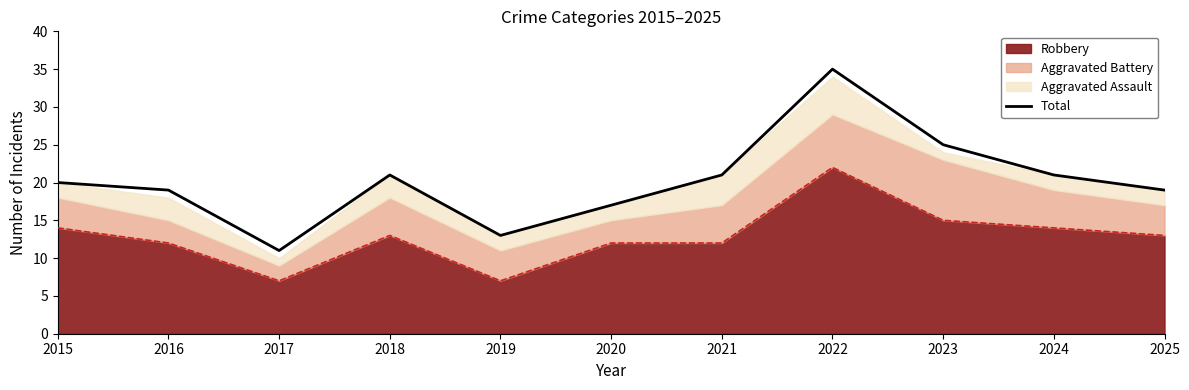

List the labels in order of value, smallest first.

2017, 2019, 2020, 2016, 2025, 2015, 2018, 2021, 2024, 2023, 2022